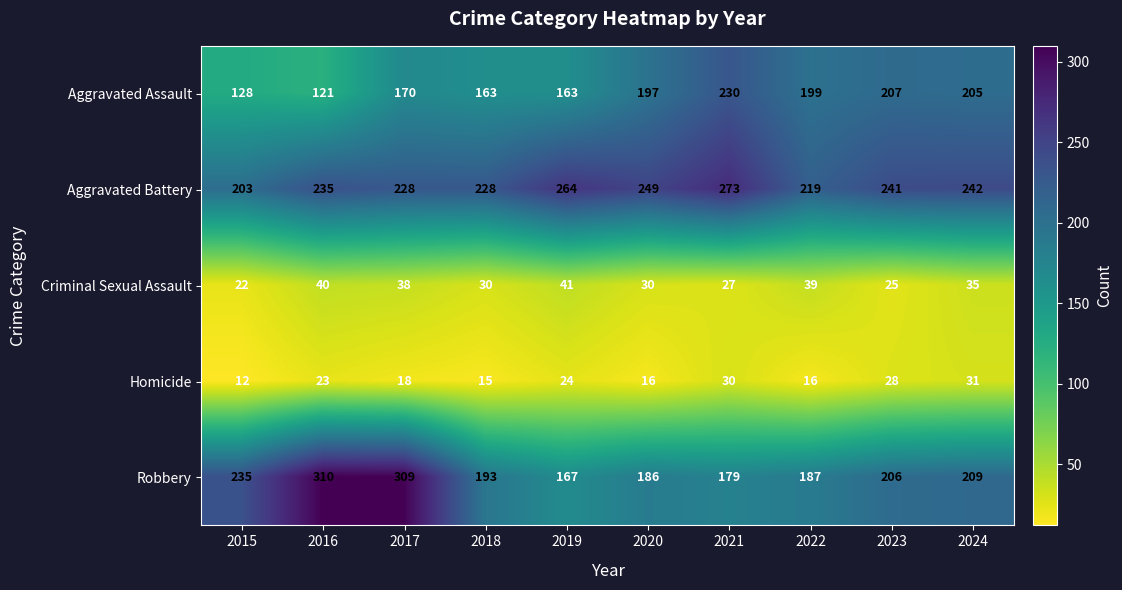

The value of Robbery at 2018 is 193. True or false?

True